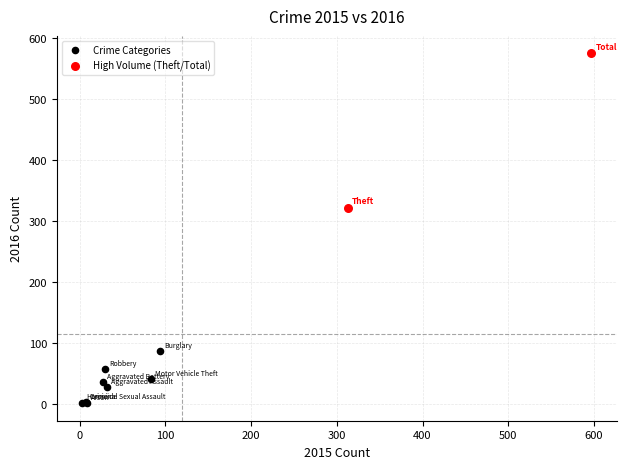

Which series contains the highest Y value?

High Volume (Theft/Total)